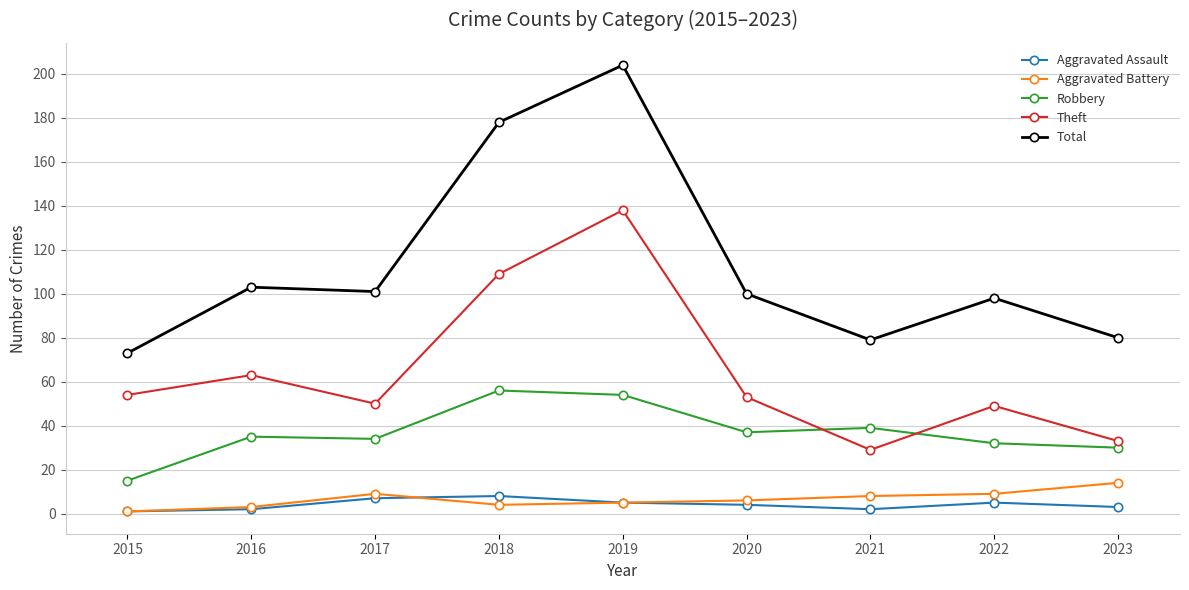

Which series has the largest total across all categories?

Total